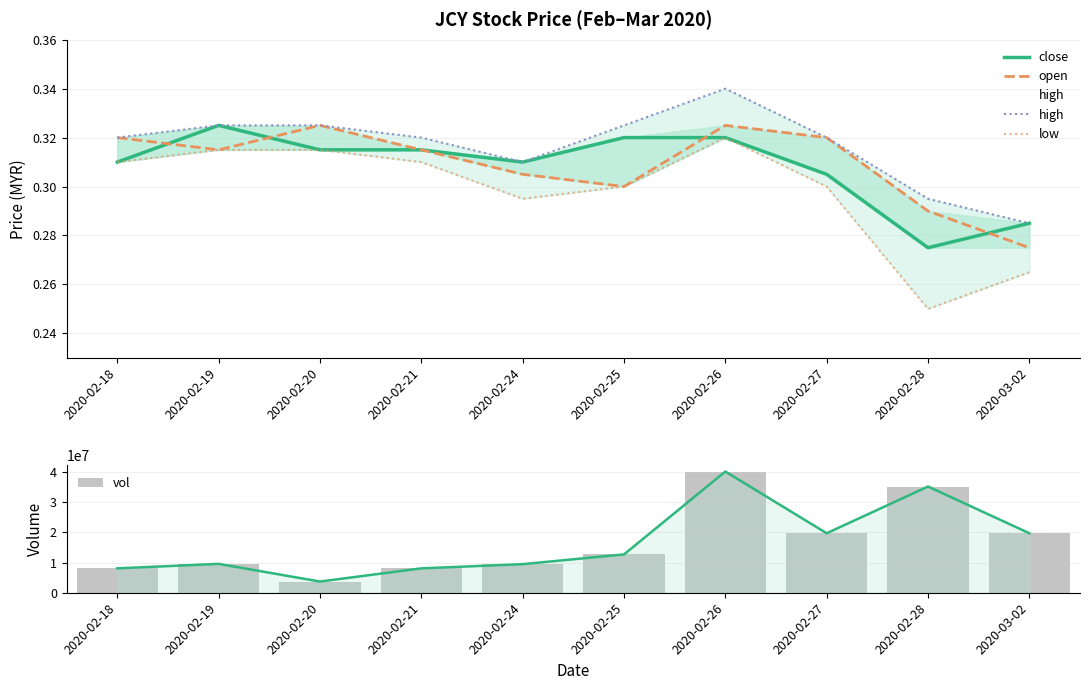

How many categories are shown in the chart?

10